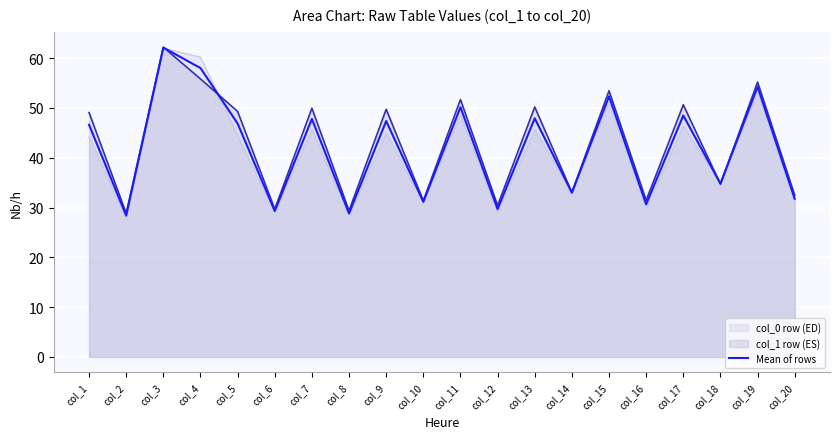

Count the number of data series in this chart.

3